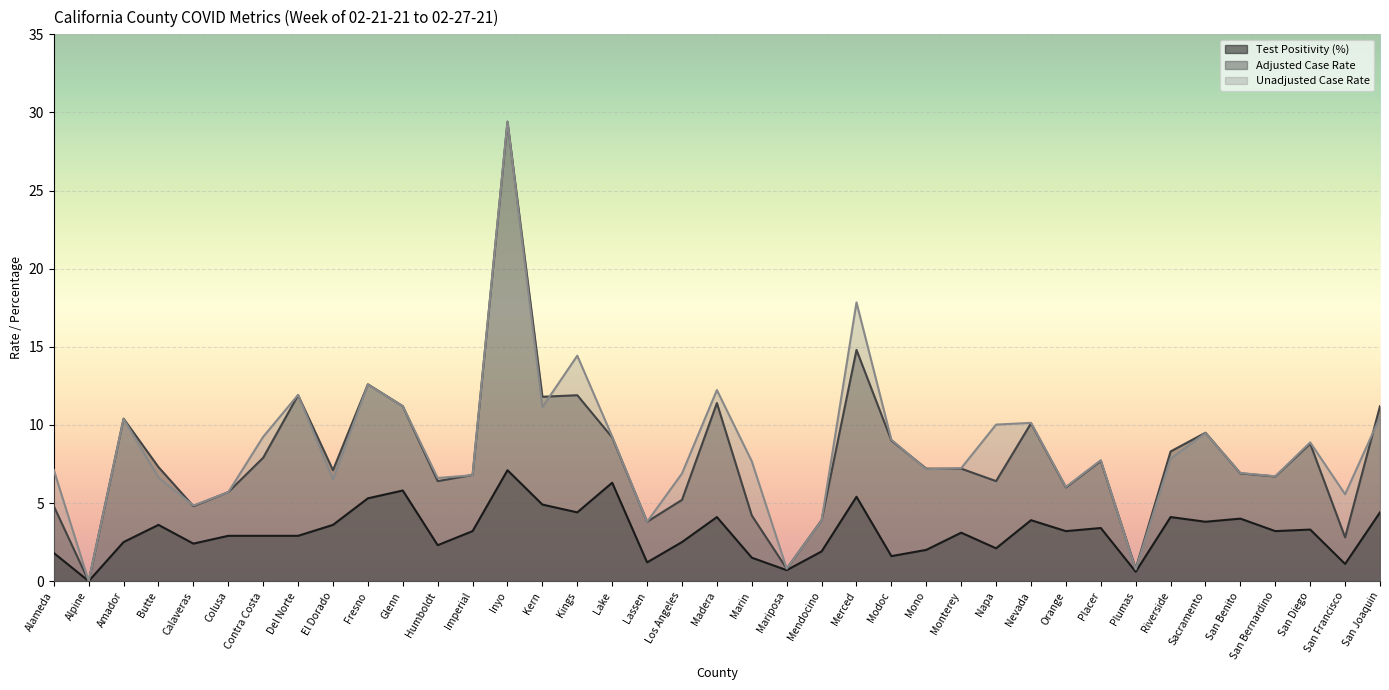

What is the difference between the maximum and minimum values in the Unadjusted Case Rate series?

29.4